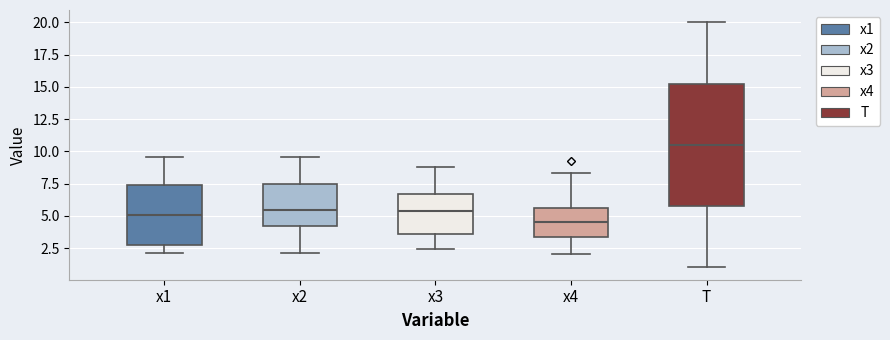

Which box is the tallest, from its lower edge to its upper edge?

T